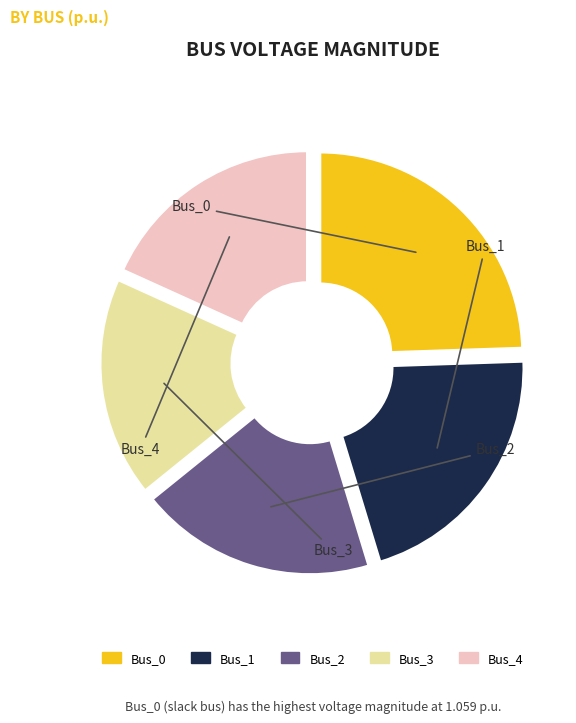

Count the number of slices in the pie.

5